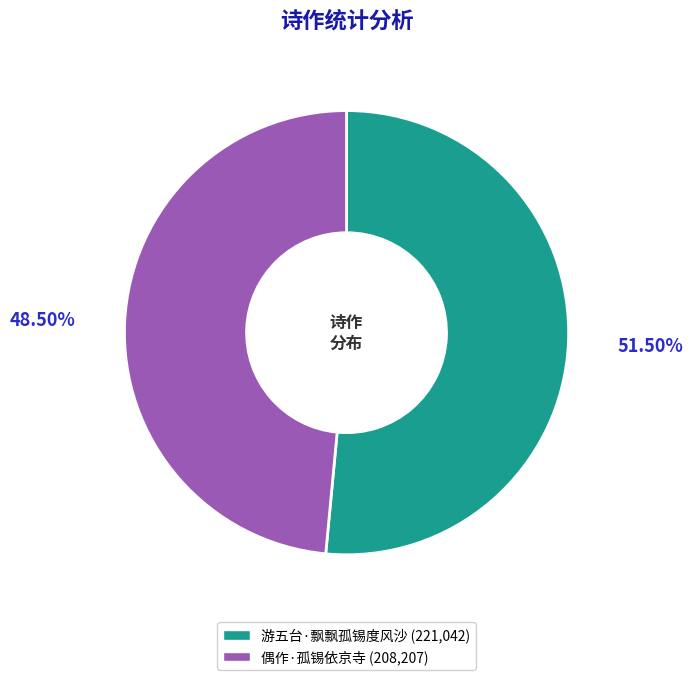

Which slice is the largest?

游五台·飘飘孤锡度风沙